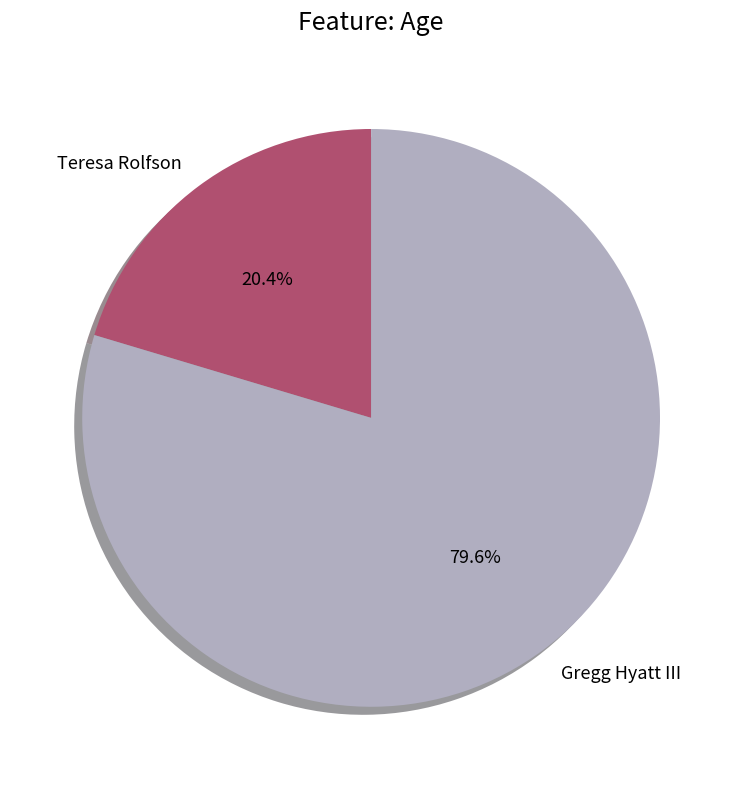

Which category has the smallest portion of the pie?

Teresa Rolfson